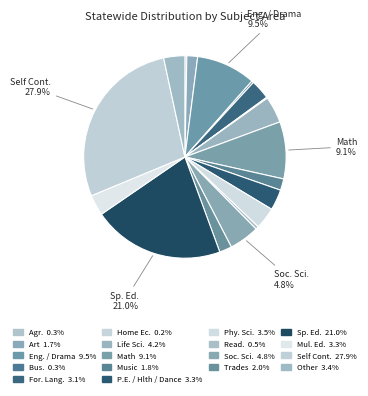

To the nearest percent, what percentage of the pie is Other?

3%